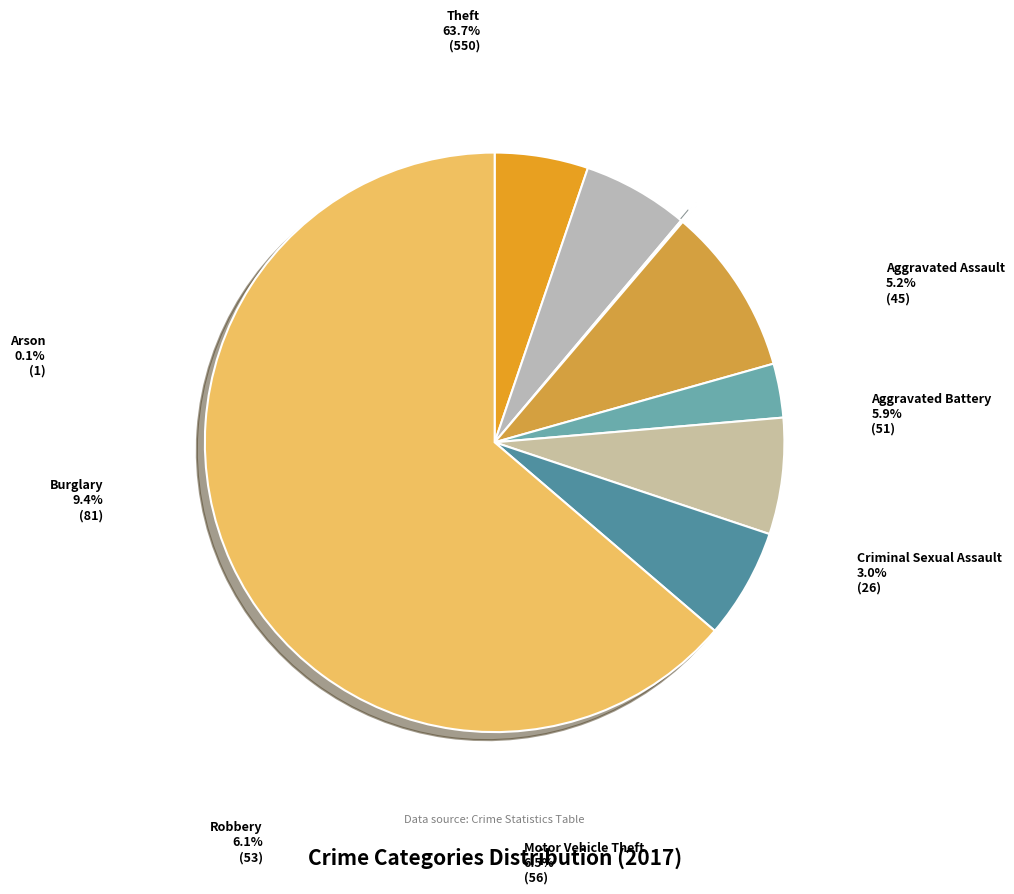

Which category has the biggest portion of the pie?

Theft